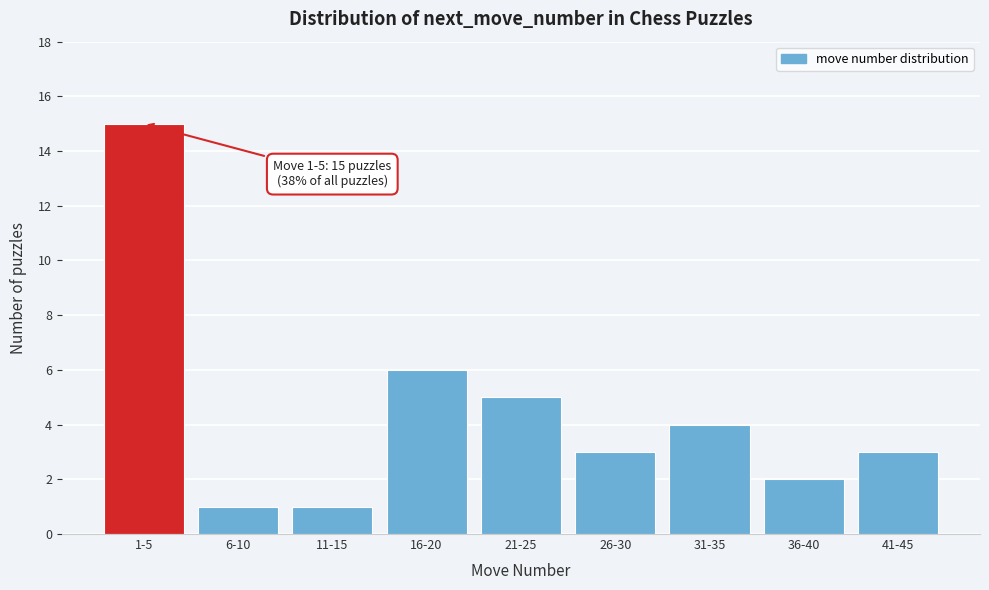

Reading left to right, what are all the values shown in this chart?

1-5=15	6-10=1	11-15=1	16-20=6	21-25=5	26-30=3	31-35=4	36-40=2	41-45=3